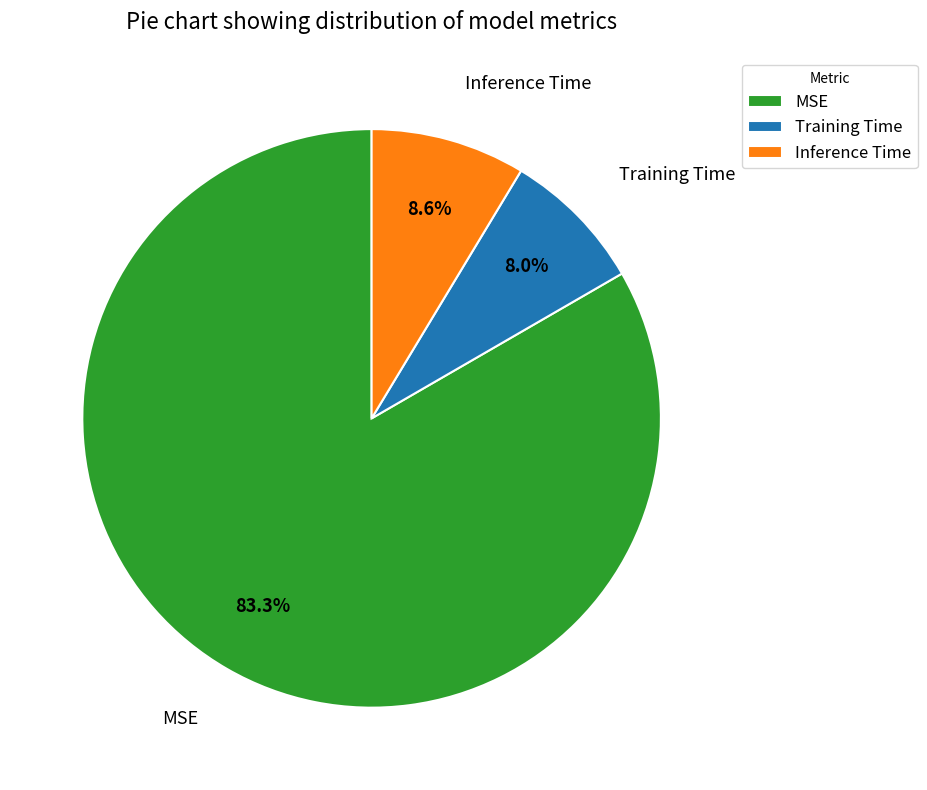

What is the largest slice in the pie chart?

MSE